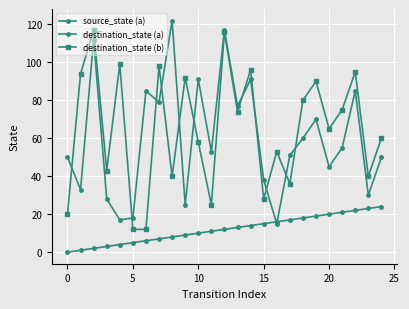

Reading left to right, what are all the values shown in this chart?

source_state (a): 0	1	2	3	4	5	6	7	8	9	10	11	12	13	14	15	16	17	18	19	20	21	22	23	24
destination_state (a): 50	33	112	28	17	18	85	79	122	25	91	53	117	77	91	38	15	51	60	70	45	55	85	30	50
destination_state (b): 20	94	117	43	99	12	12	98	40	92	58	25	116	74	96	28	53	36	80	90	65	75	95	40	60